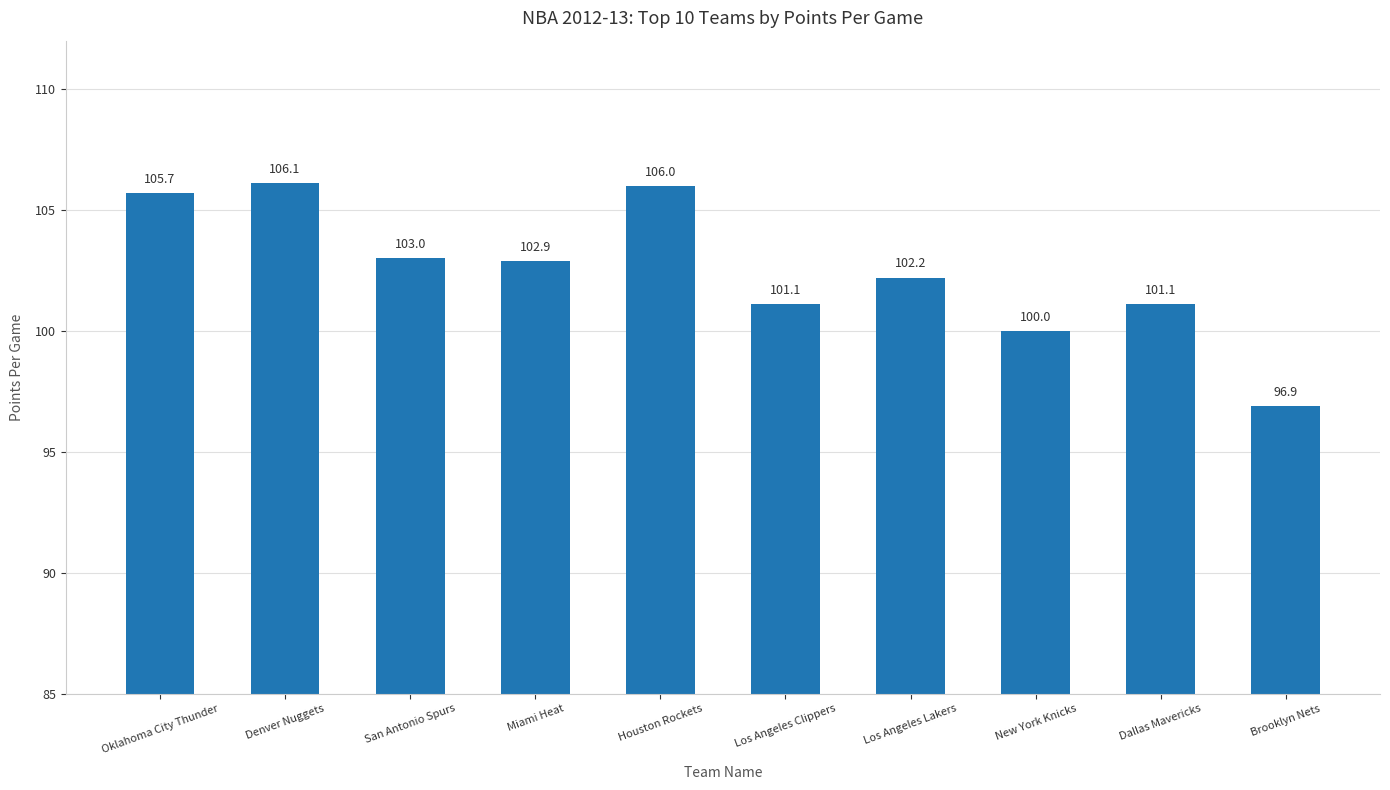

What is the difference between the maximum and minimum values?

9.2